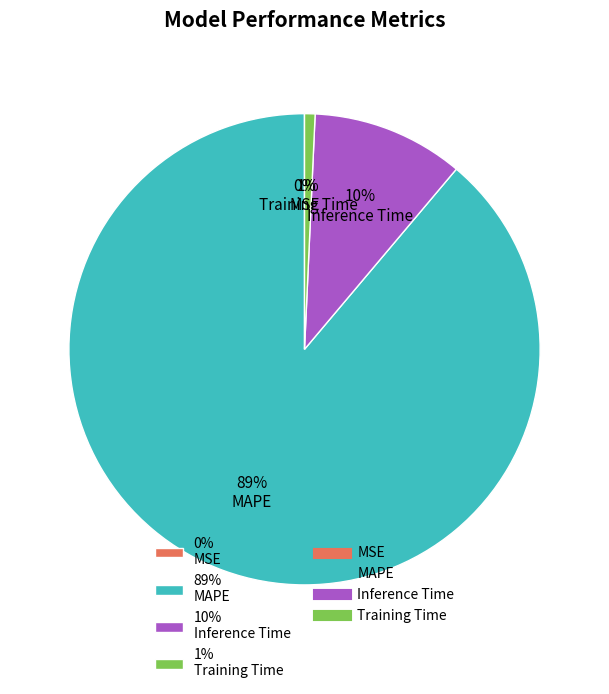

Which category accounts for the majority?

89% MAPE